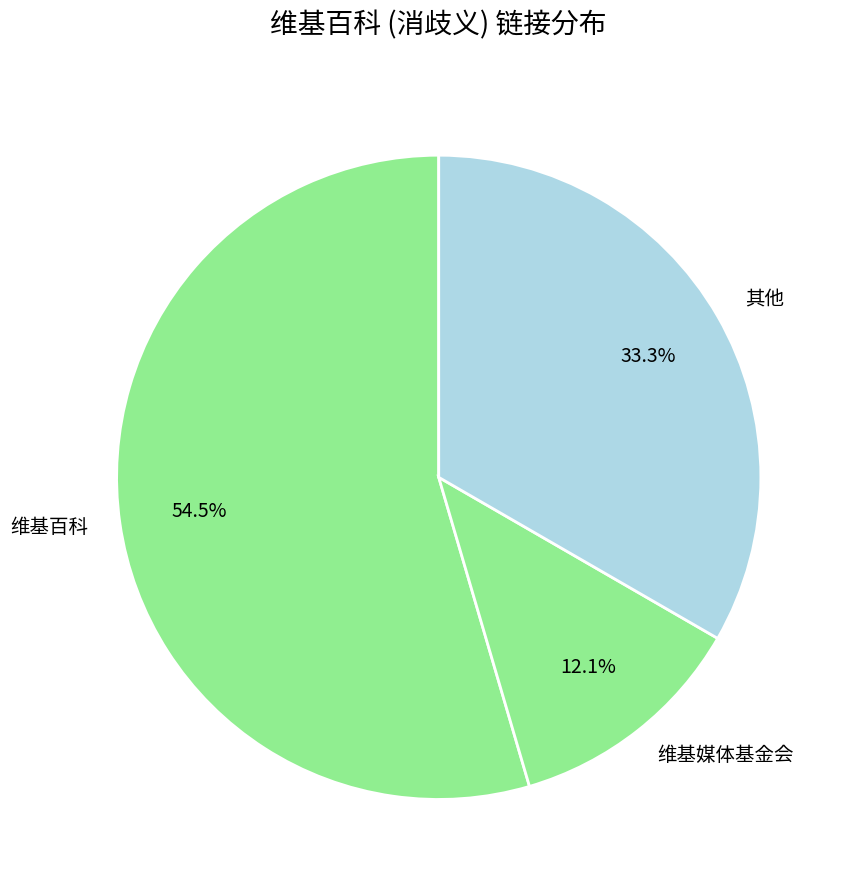

To the nearest percent, what is the average slice percentage?

33%